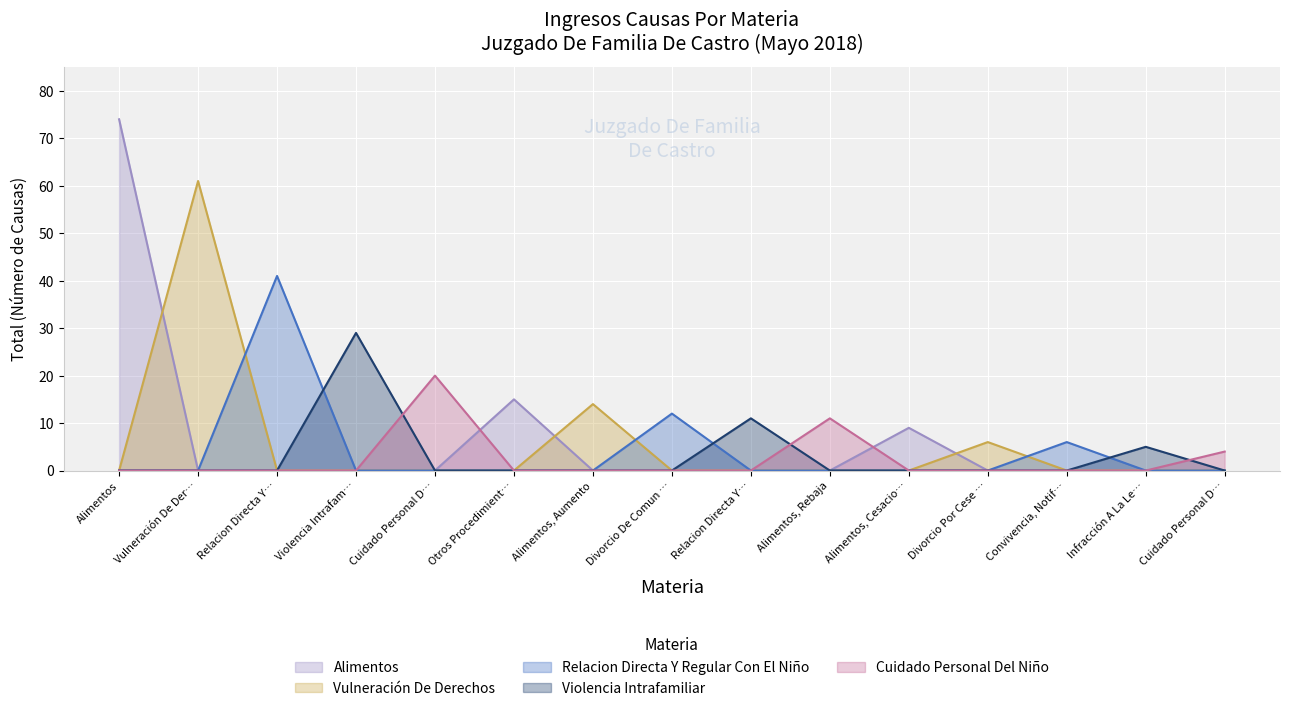

What is the approximate value at Relacion Directa Y Regular Con El Niño, to the nearest 5?

40